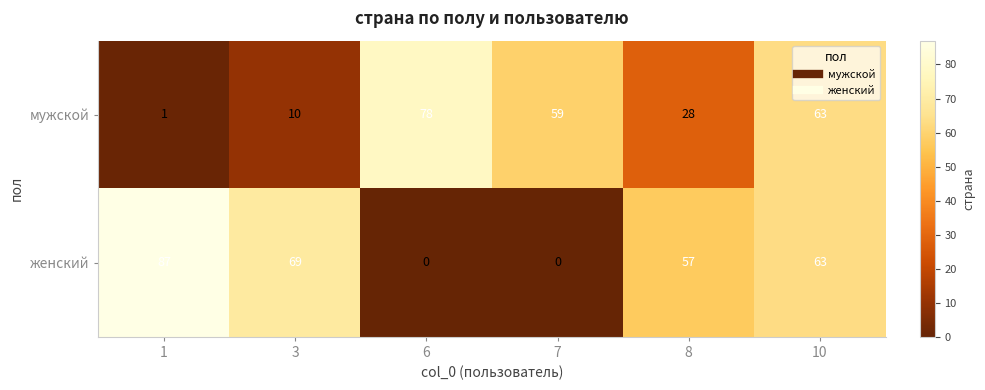

At which category is the sum across all series the highest?

10